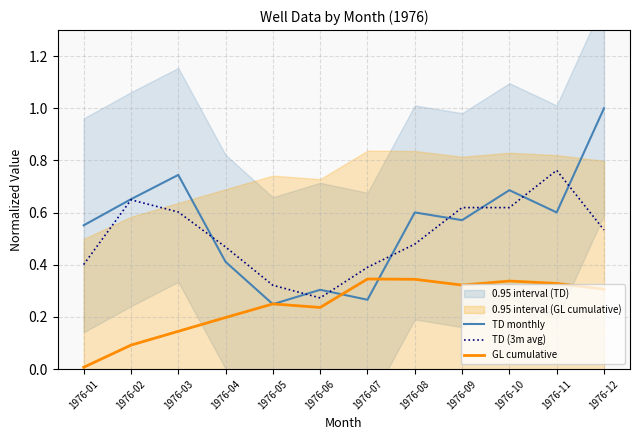

Which category has the lowest value in the GL cumulative series?

1976-01